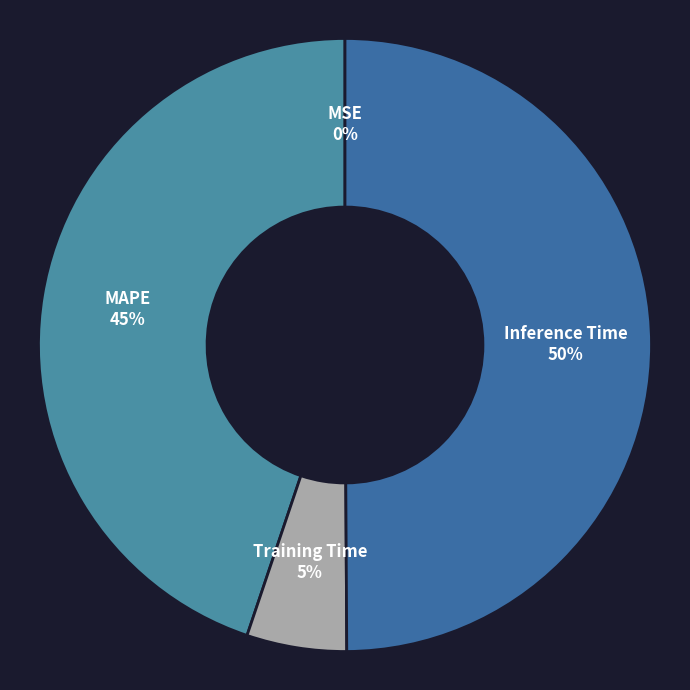

Which has a higher value, Training Time or Inference Time?

Inference Time